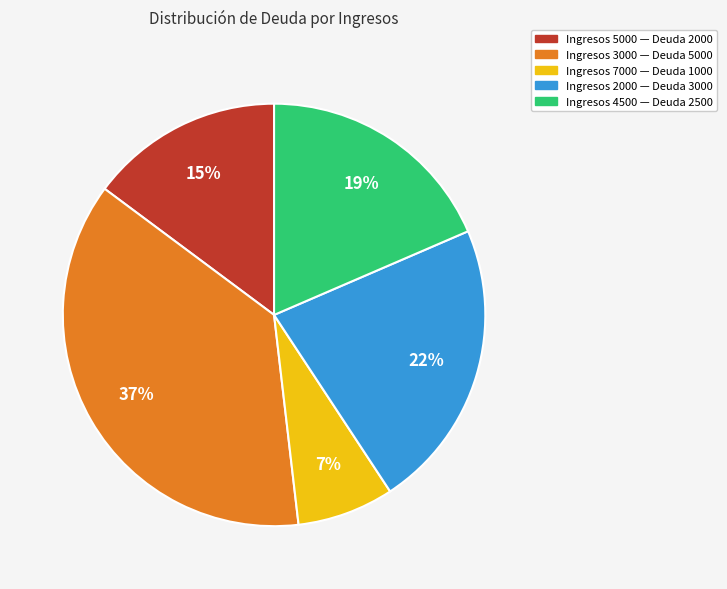

Does any single category account for the majority?

No